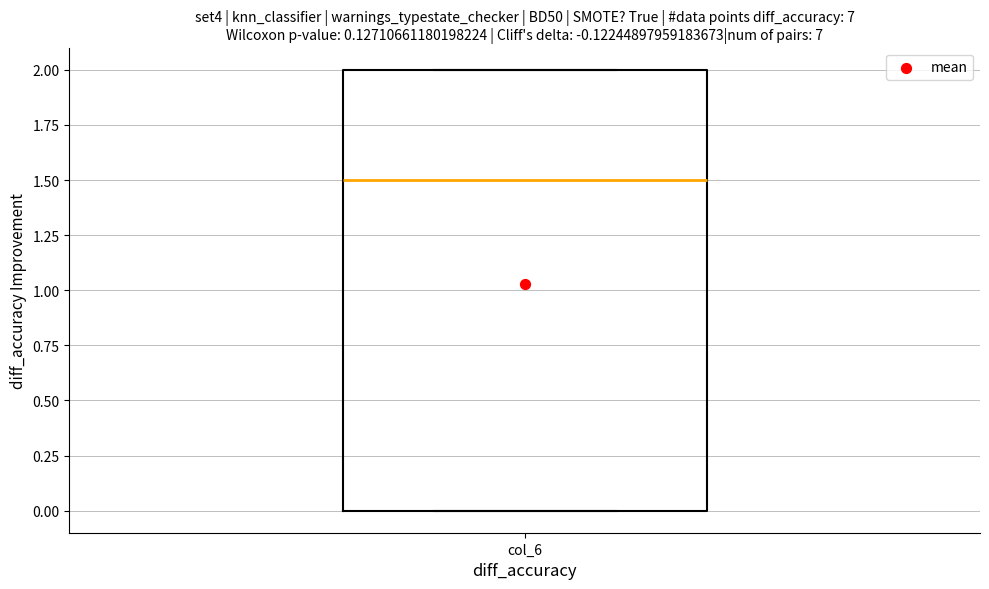

Transcribe this box plot: give where the median line is, the range the box spans, and where the two whiskers end, as read against the y-axis. The values are not printed on the chart, so give them approximately, as read against the axis.

median 1.5, box 0.0 to 2.0, whiskers 0.0 to 2.0